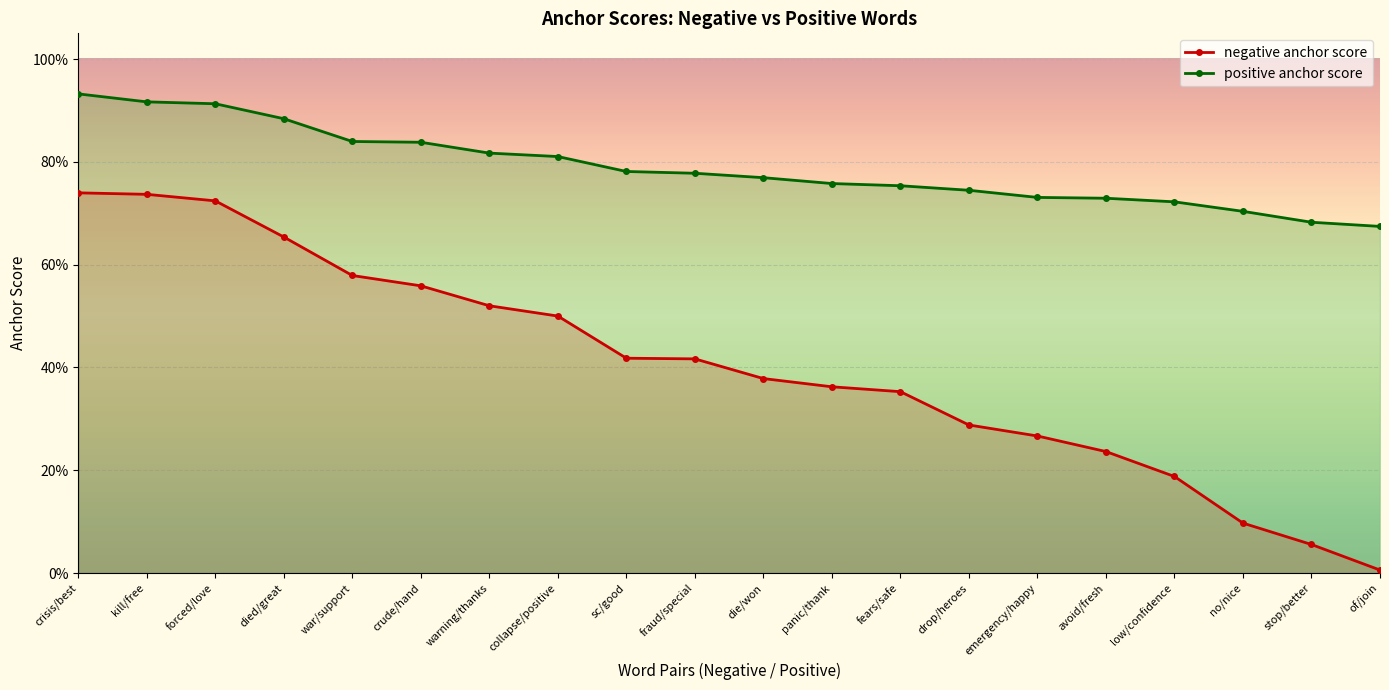

What value does the negative anchor score series have at crude/hand?

0.6